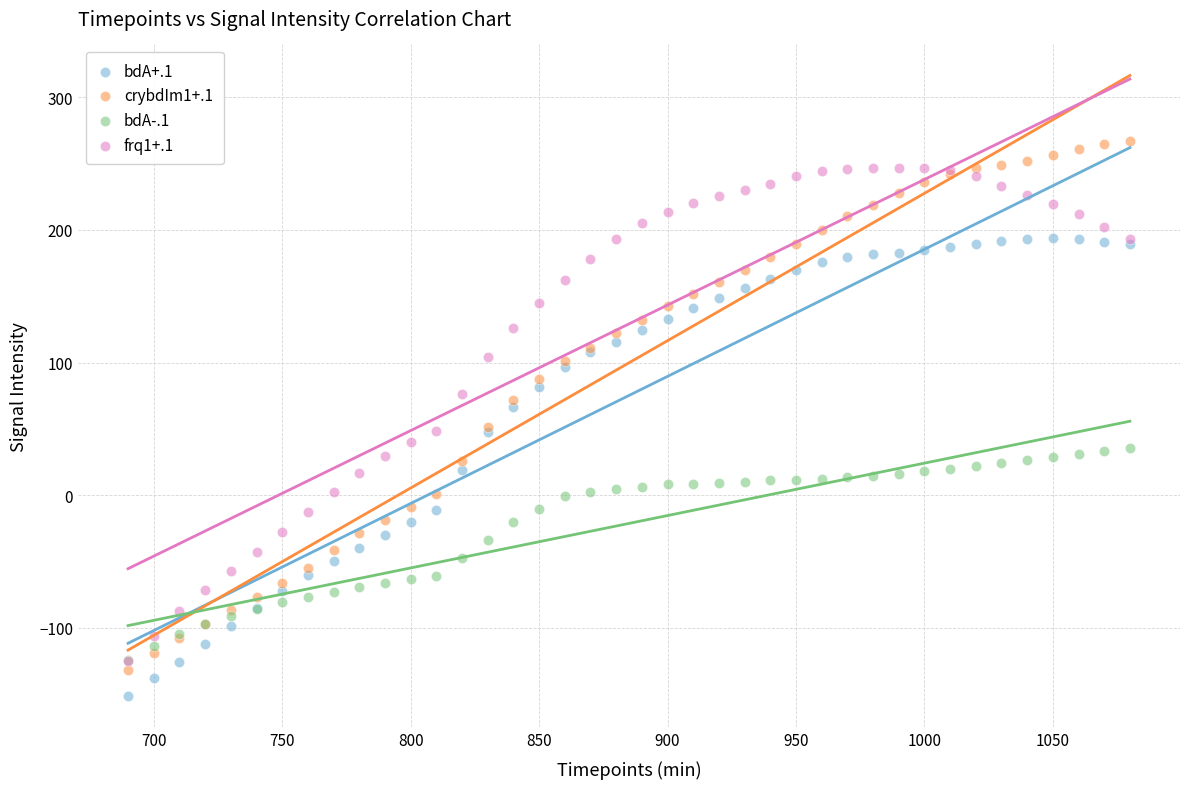

What are all the series names shown in the legend?

bdA+.1, crybdIm1+.1, bdA-.1, frq1+.1